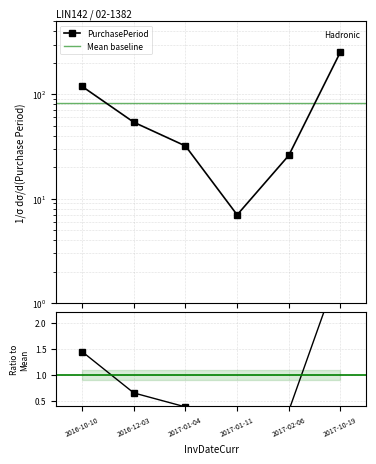

What is the smallest value displayed?

7